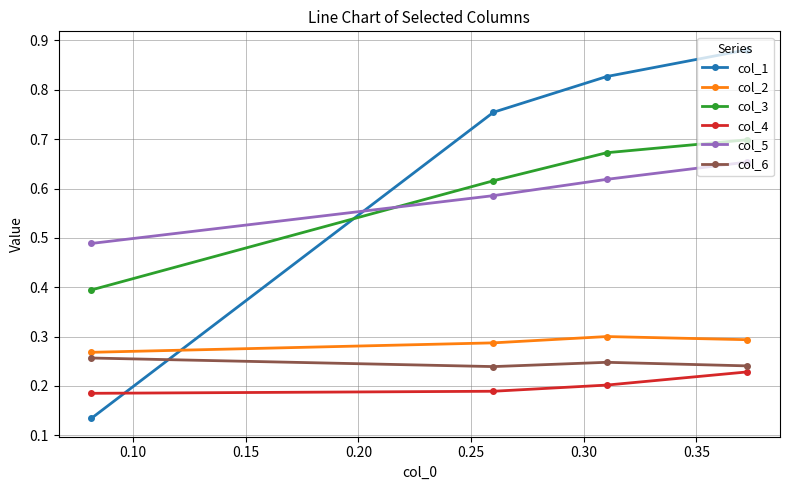

True or false: col_1 and col_2 cross at least once.

True